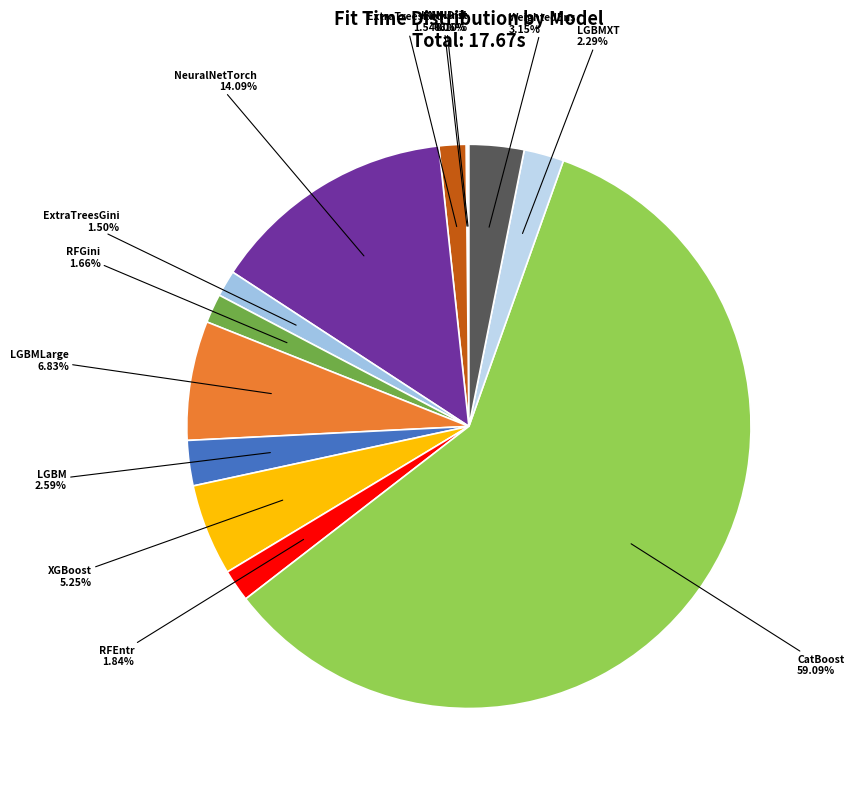

How many segments does this pie chart have?

13